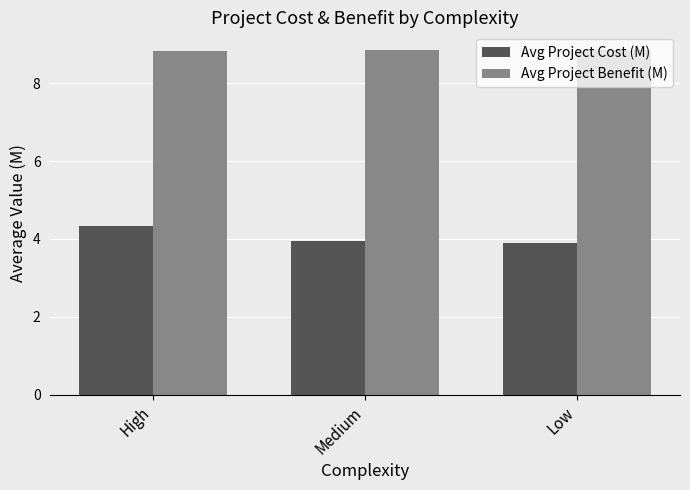

Does the chart contain any negative values?

No